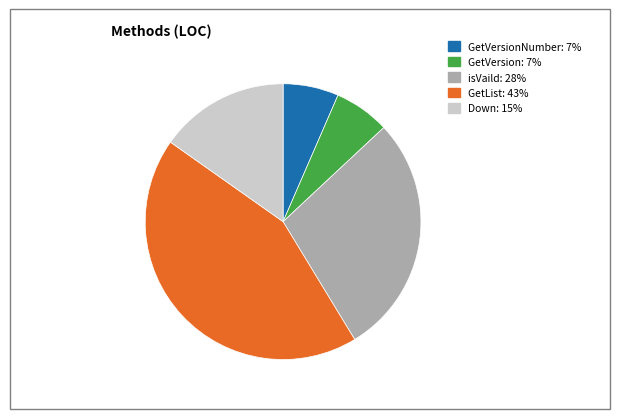

Does any single category account for the majority?

No